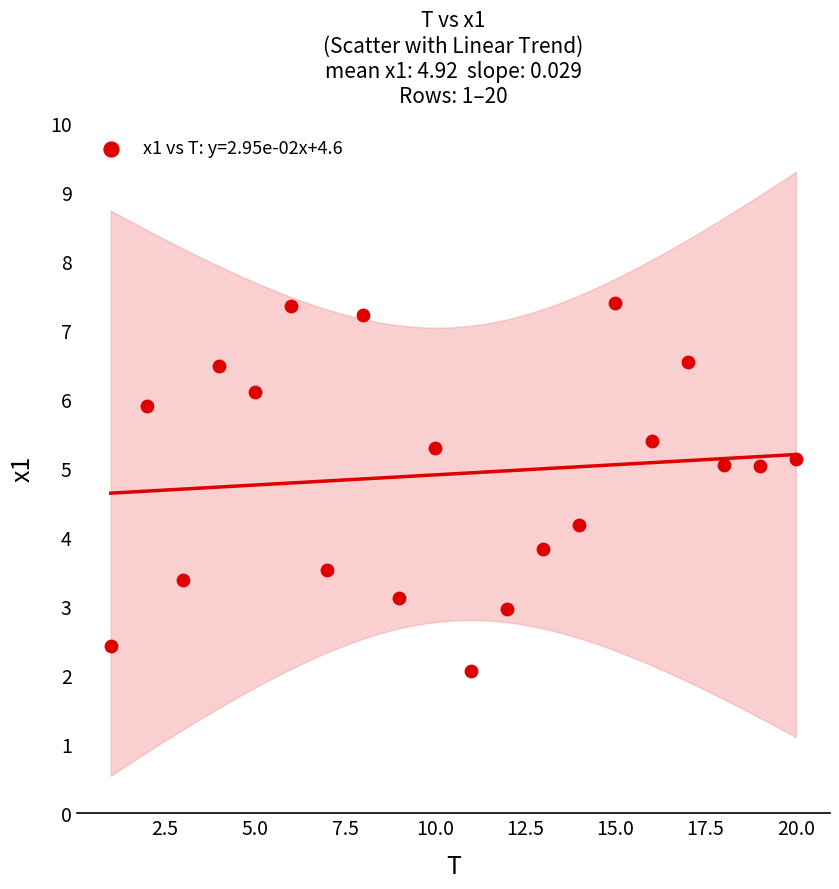

What is the range of X values (max minus min)?

19.0